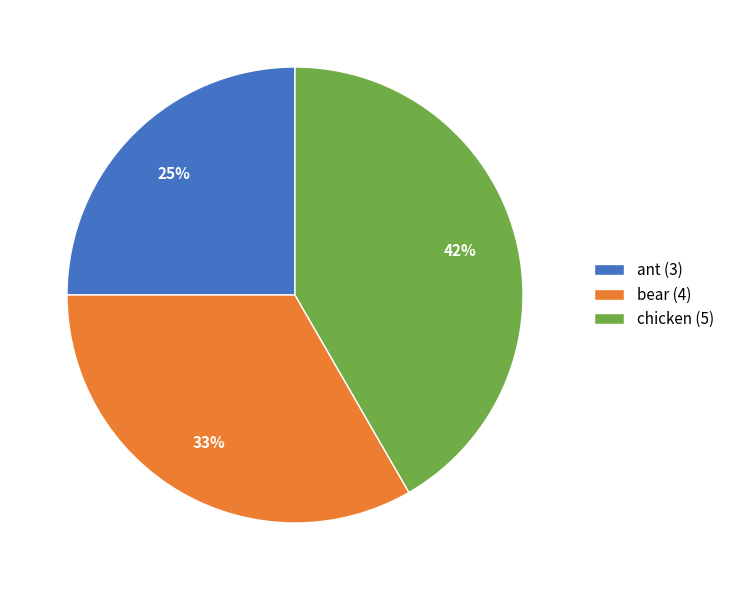

Is the sum of chicken (5) and bear (4) greater than half?

Yes